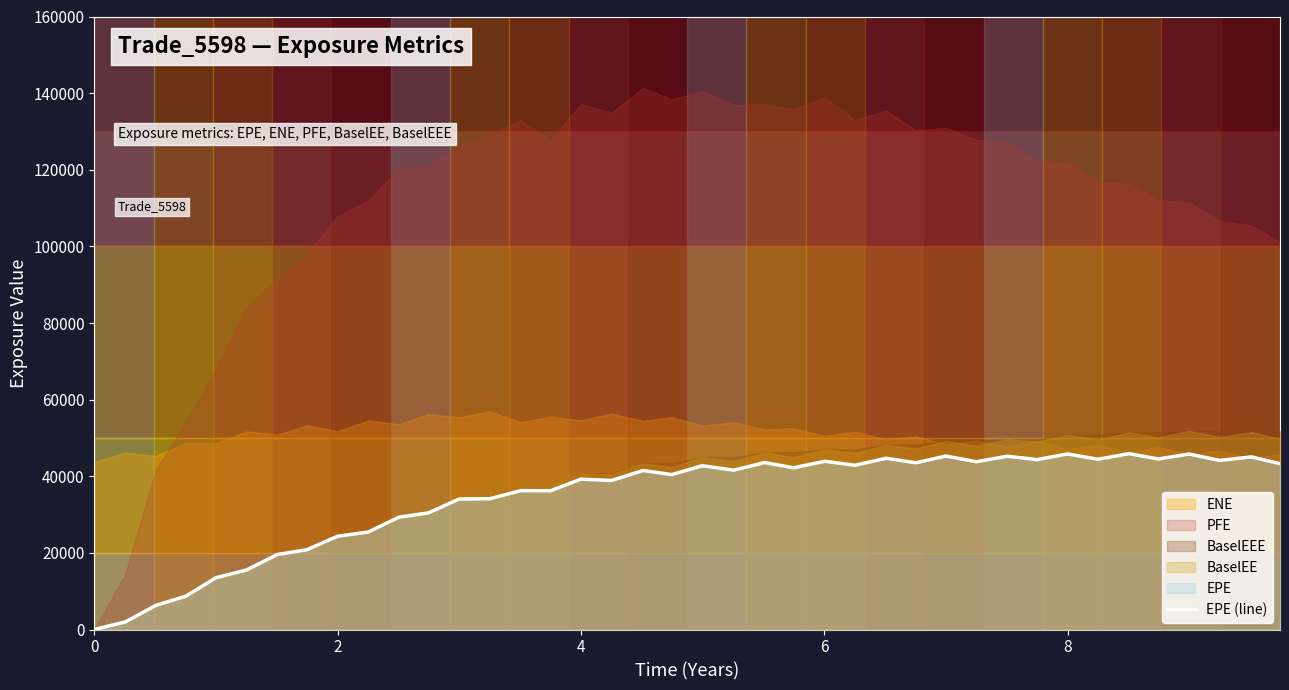

The value of EPE (line) at 8 is 24729.1. True or false?

False